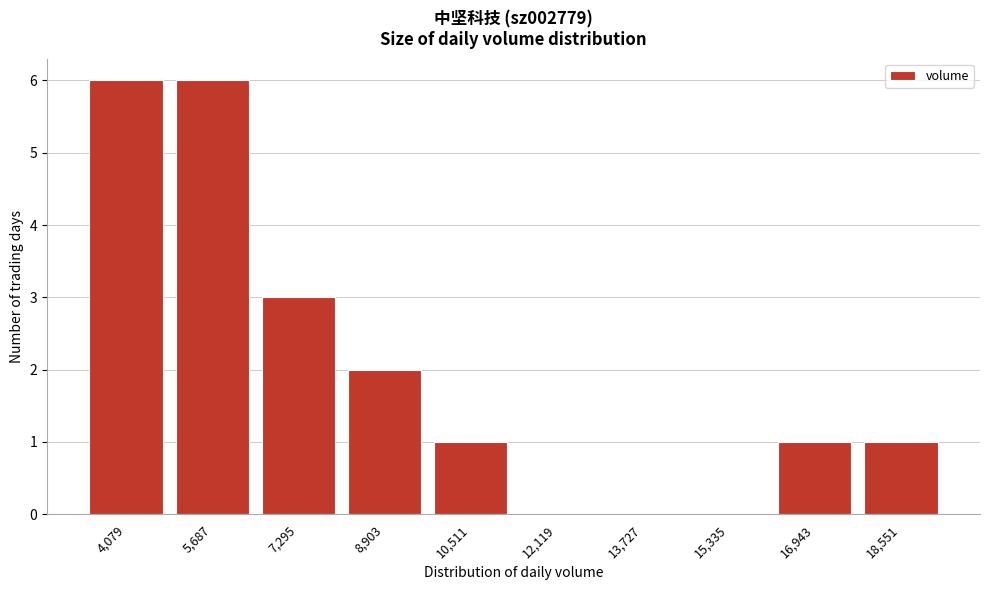

Reading left to right, what are all the values shown in this chart?

4,079=6	5,687=6	7,295=3	8,903=2	10,511=1	12,119=0	13,727=0	15,335=0	16,943=1	18,551=1